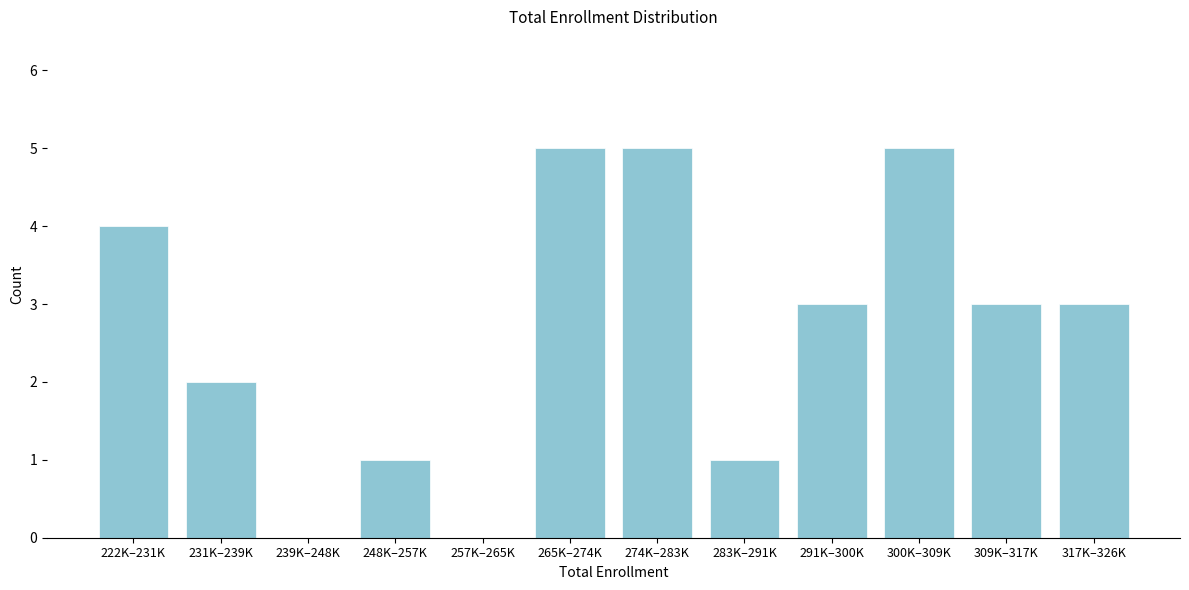

Reading right to left, extract all data points from this chart.

317K–326K=3	309K–317K=3	300K–309K=5	291K–300K=3	283K–291K=1	274K–283K=5	265K–274K=5	257K–265K=0	248K–257K=1	239K–248K=0	231K–239K=2	222K–231K=4